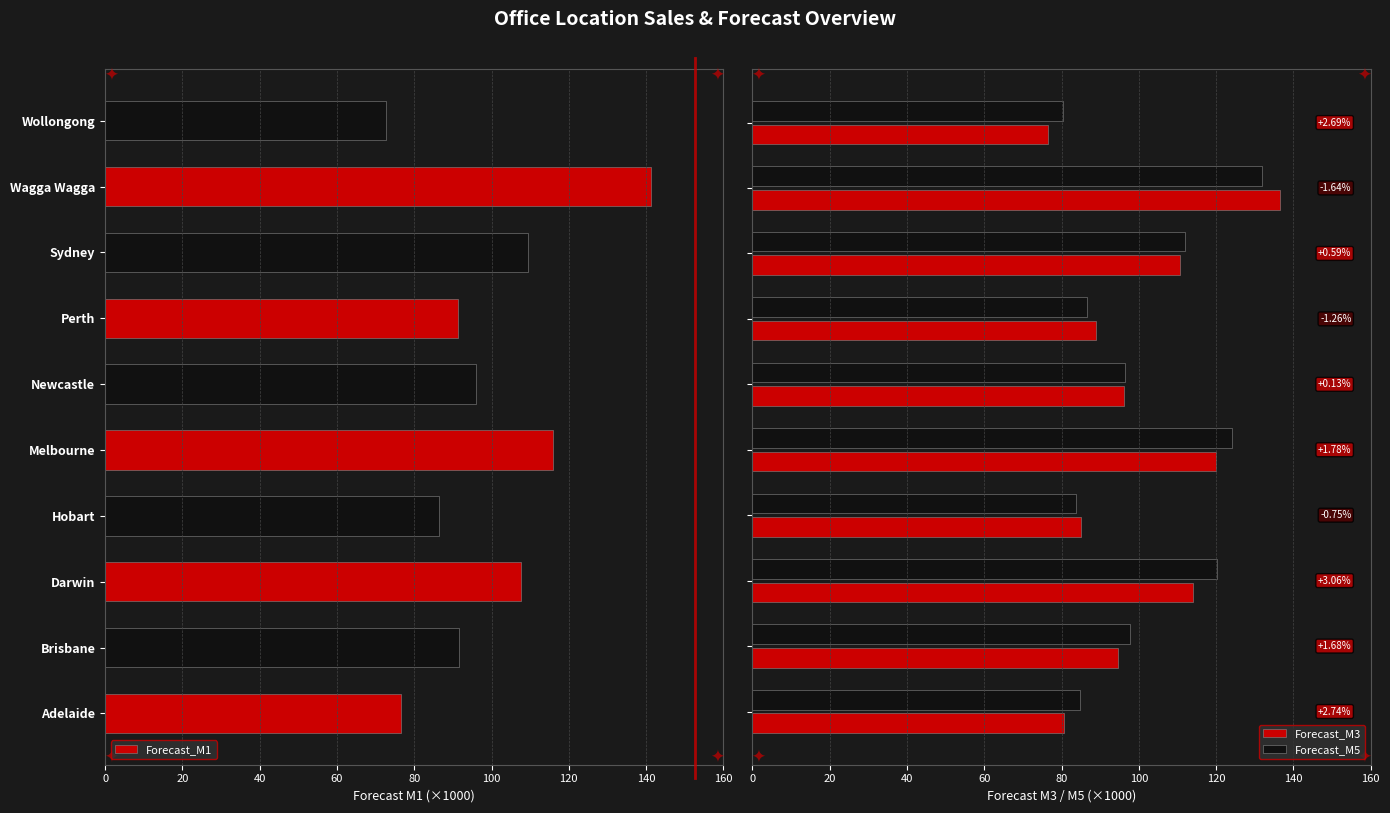

What is the difference between the second highest and second lowest values in the Forecast_M1 series?

39.4